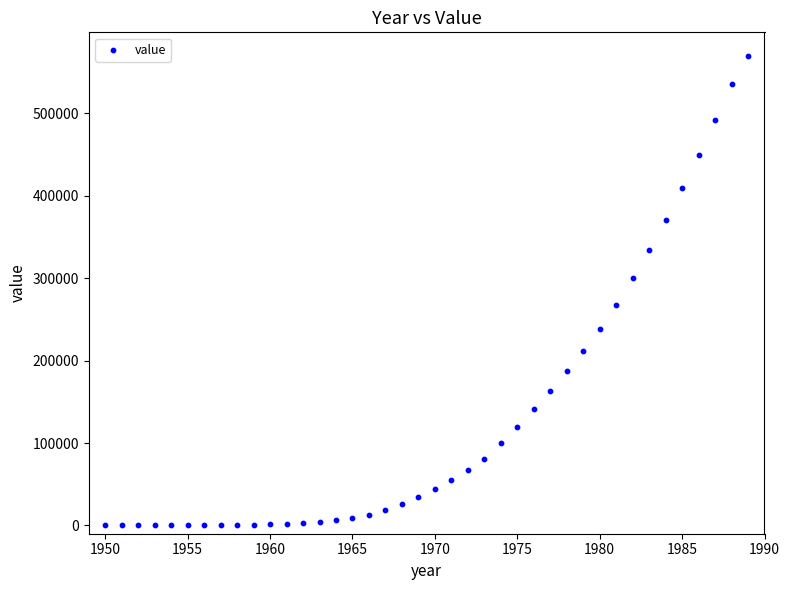

What is the range of Y values (max minus min)?

569681.0